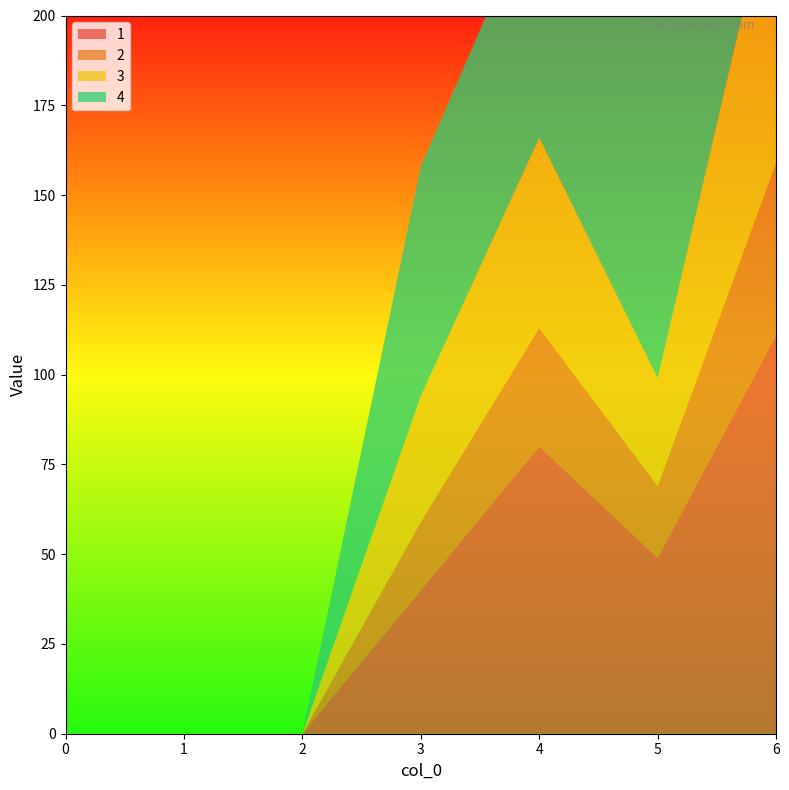

Reading left to right, list all the values displayed in this chart.

1: 0	0	0	40	80	49	111
2: 0	0	0	19	33	20	48
3: 0	0	0	35	53	30	82
4: 0	0	0	64	68	105	163